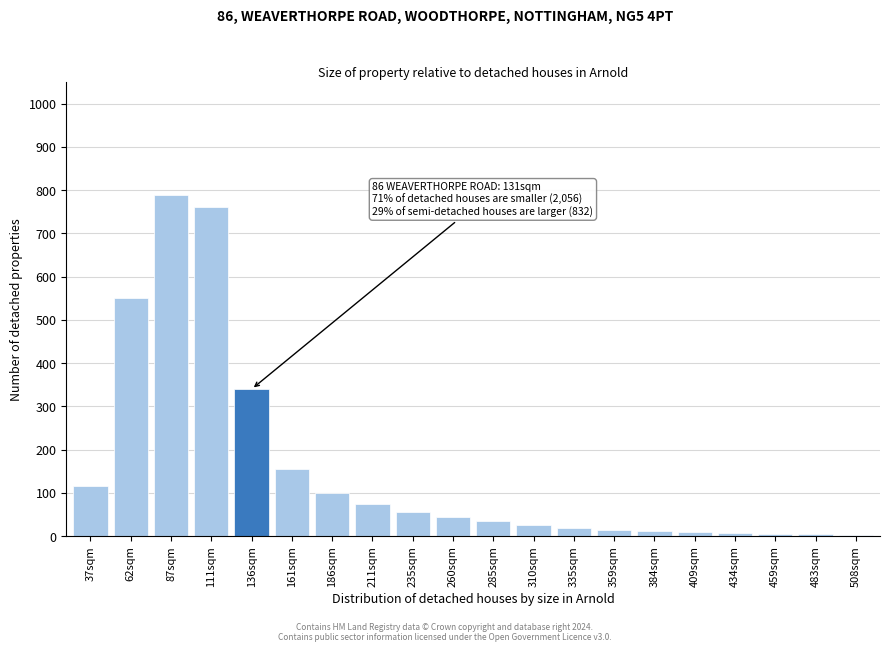

Read the value at 285sqm.

35